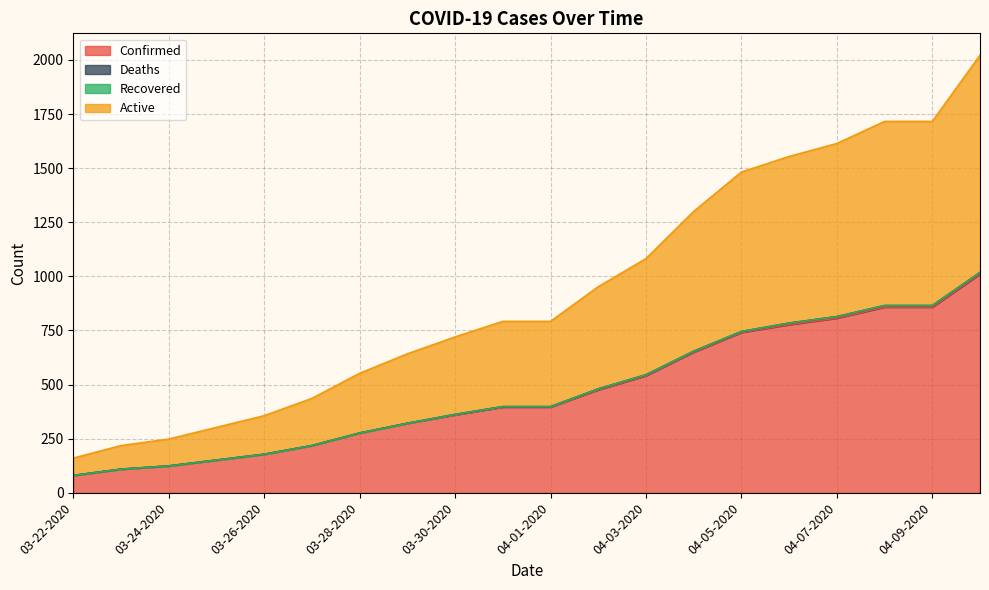

At how many categories does at least one series exceed 1949?

1